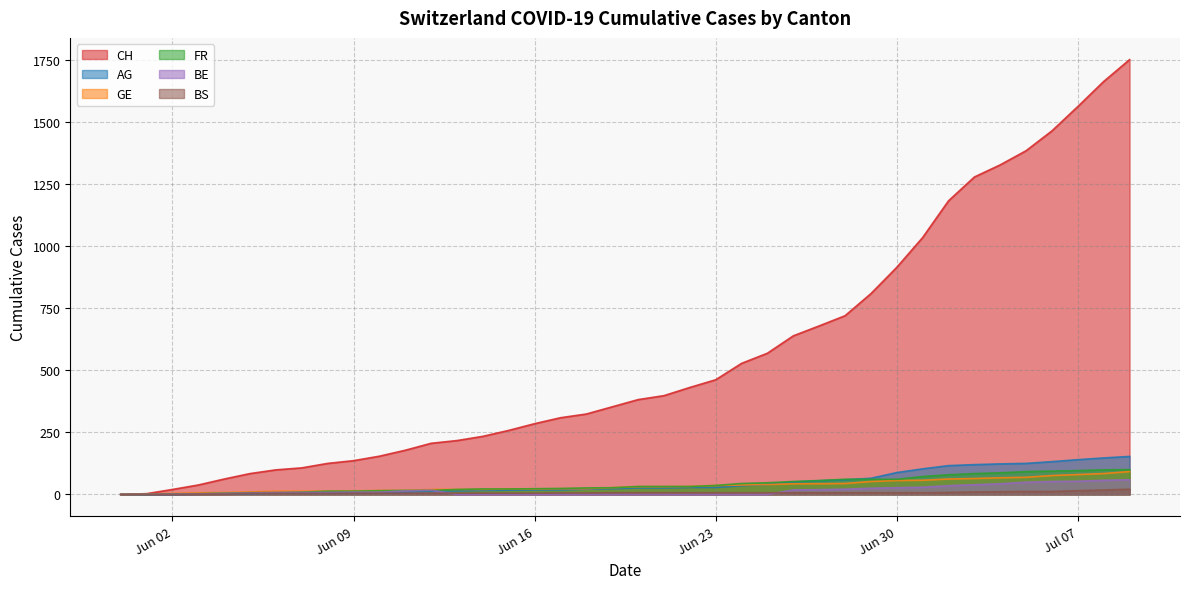

Which series changed the most between 2020-06-10 and 2020-06-21?

CH